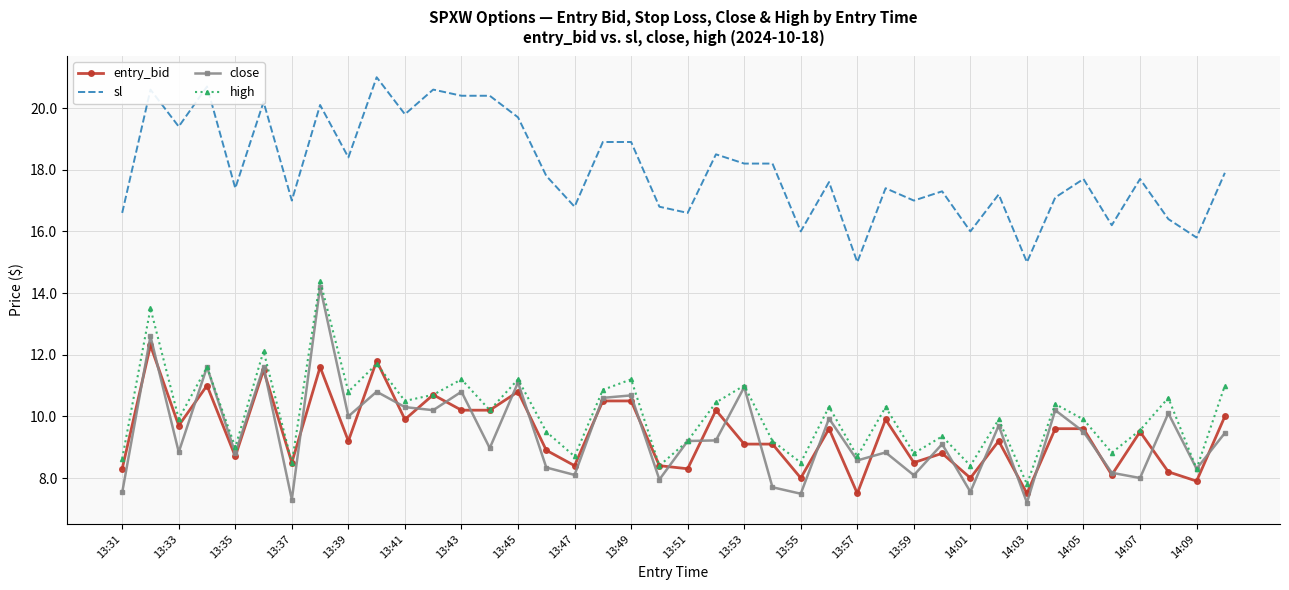

Which series has the largest range (max minus min)?

close